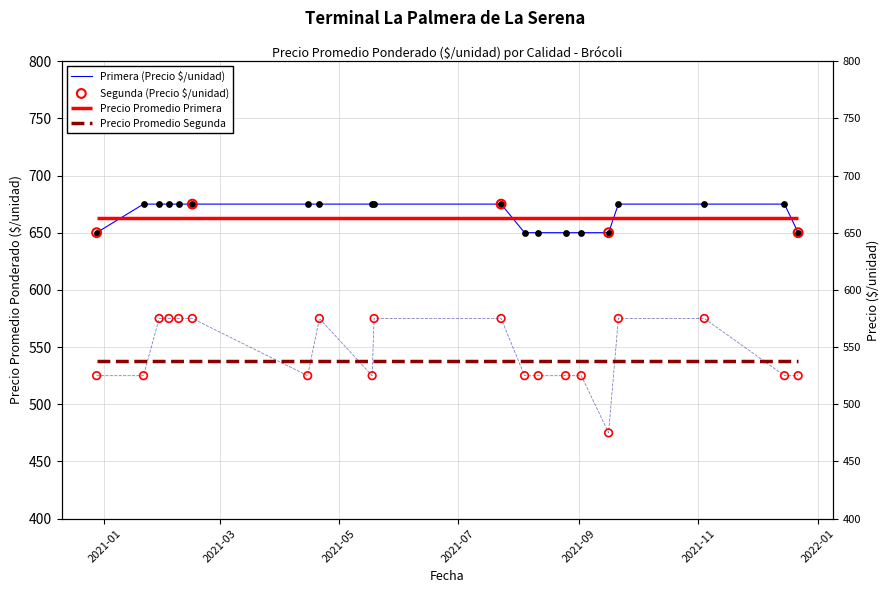

At which category is the sum across all series the highest?

2021-05